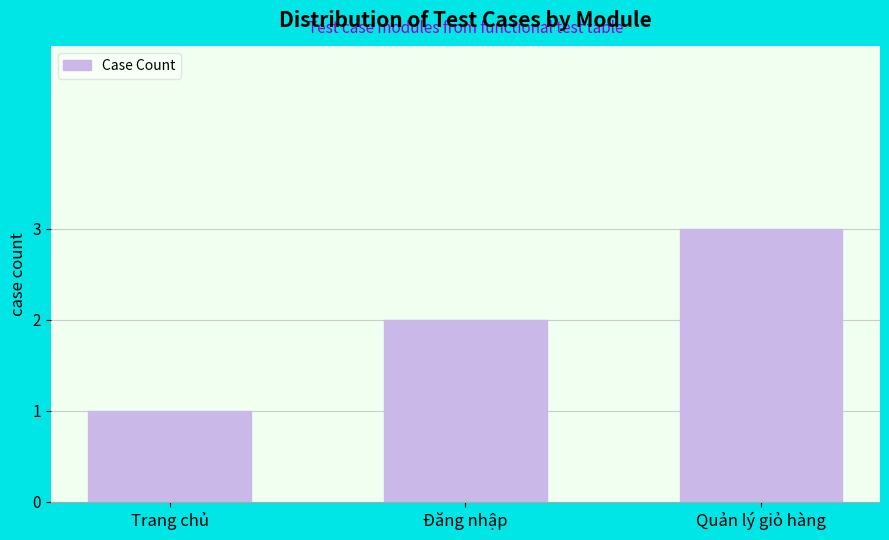

What is the greatest value displayed?

3